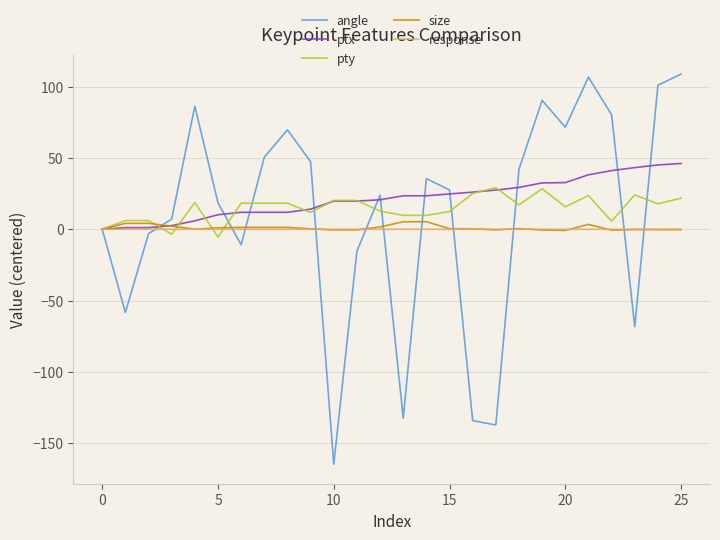

What is the difference between the maximum and minimum values in the size series?

6.1